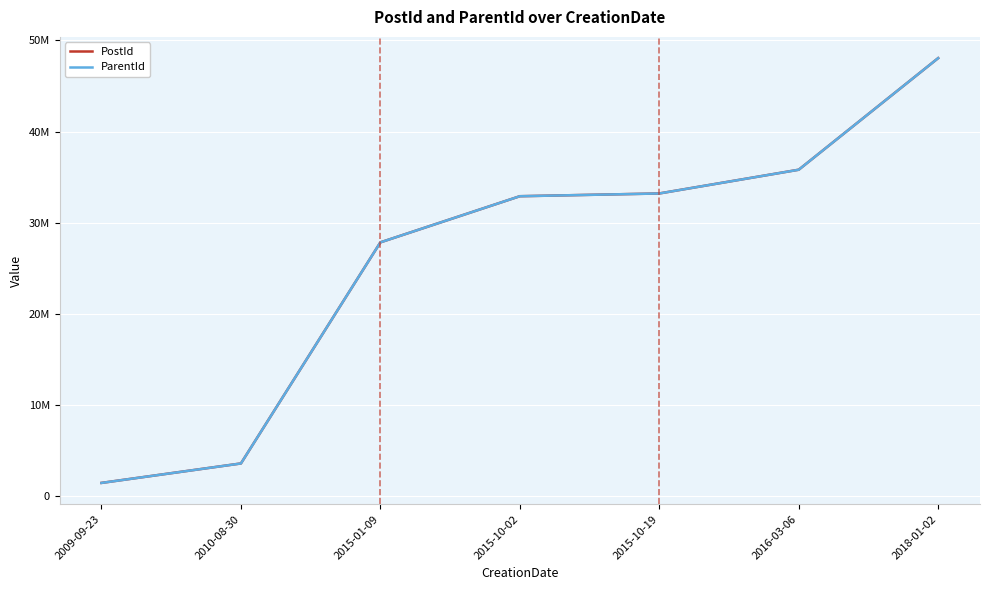

Where does the ParentId series first go above 32915016?

2015-10-19